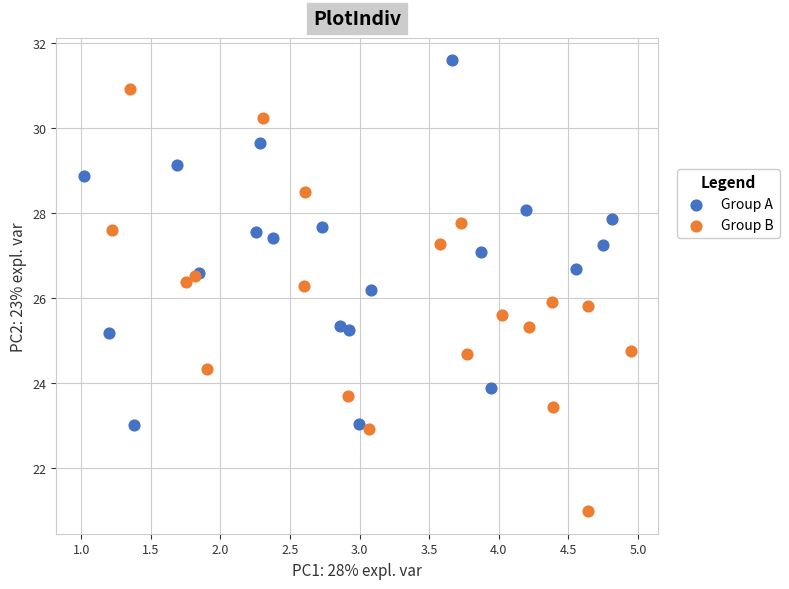

Which series contains the lowest Y value?

Group B